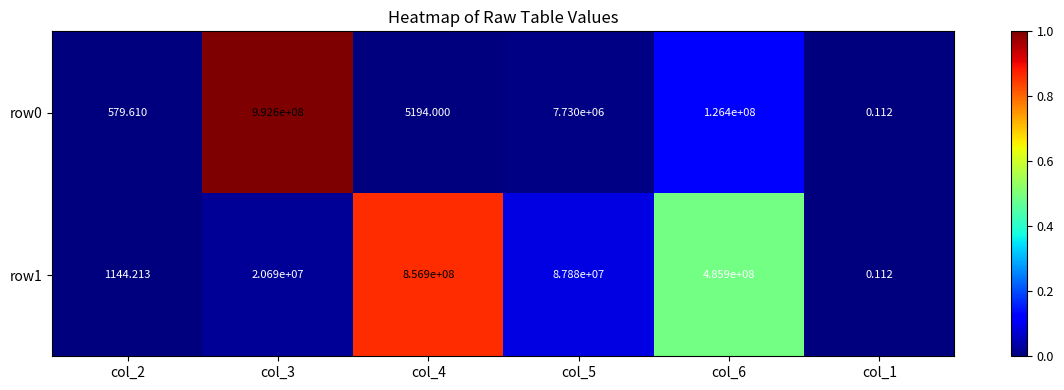

List the series in order of their overall mean, highest first.

row1, row0